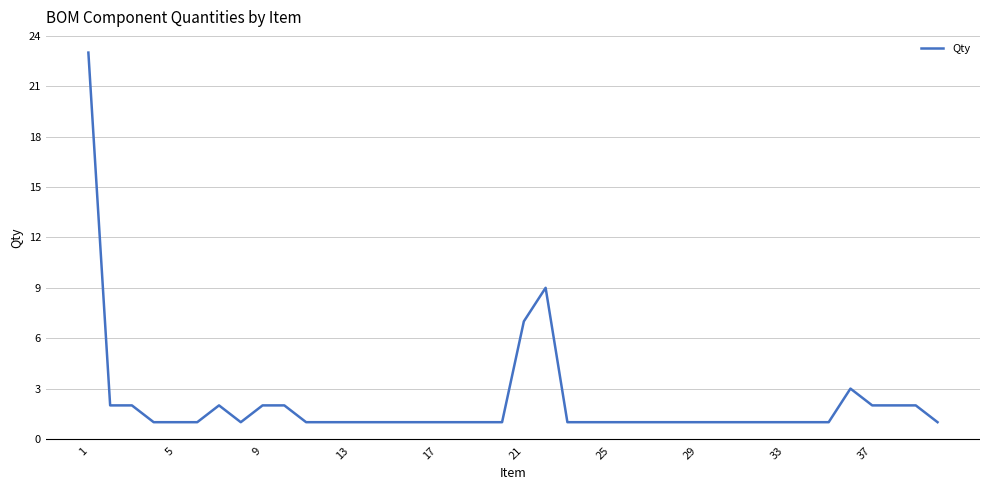

Does the chart display data point markers on the line(s)?

No